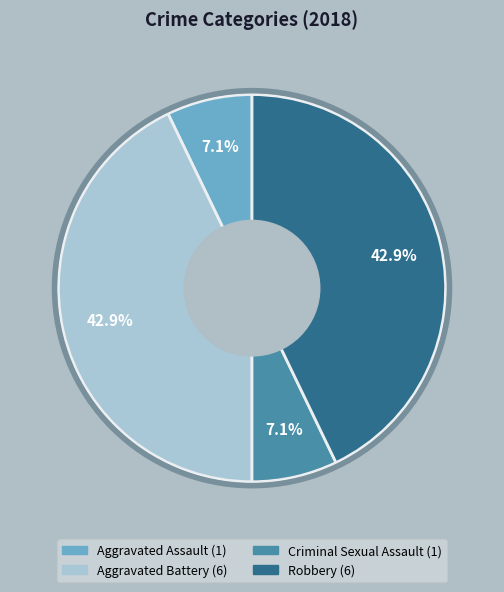

To the nearest percent, what portion does Robbery represent?

43%